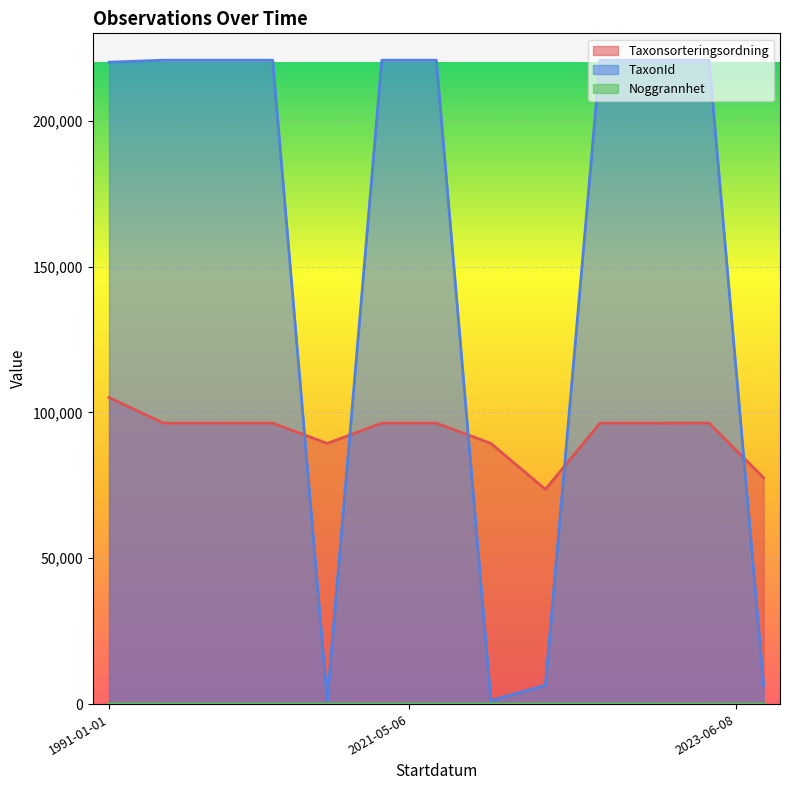

At which category is the sum across all series the highest?

1991-01-01